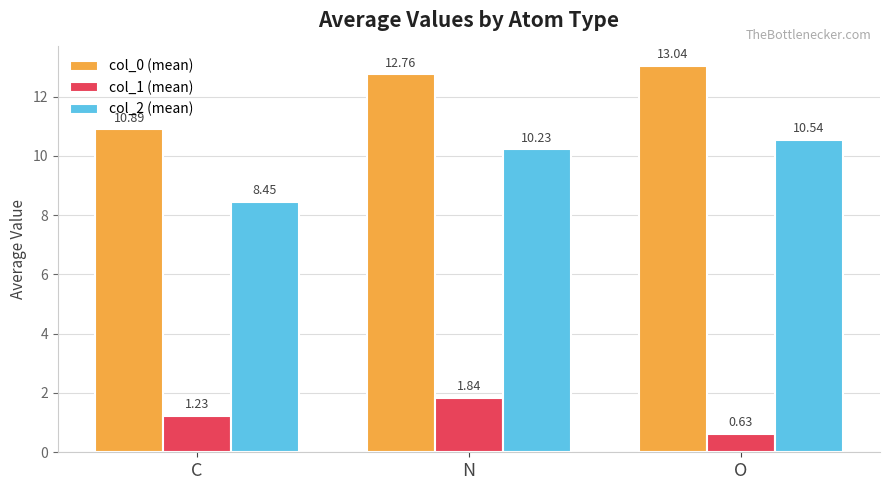

At which category does the chart reach its minimum across all series?

O